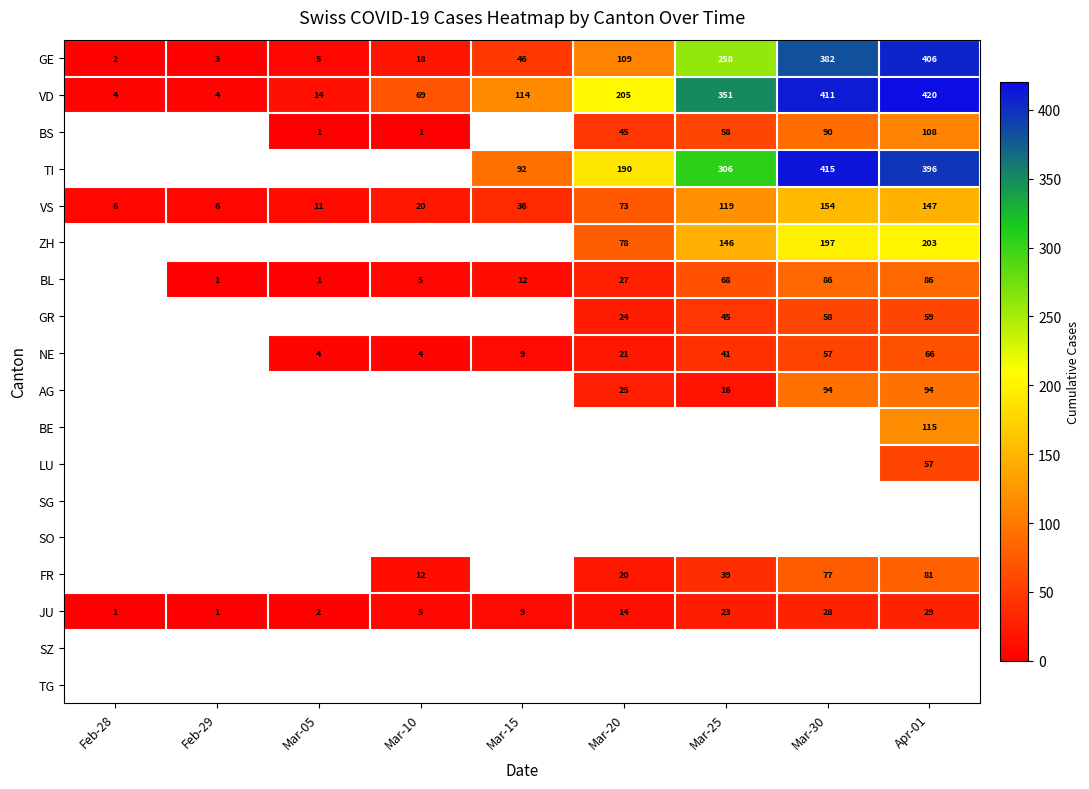

The value of ZH at Mar-30 is 338.1. True or false?

False